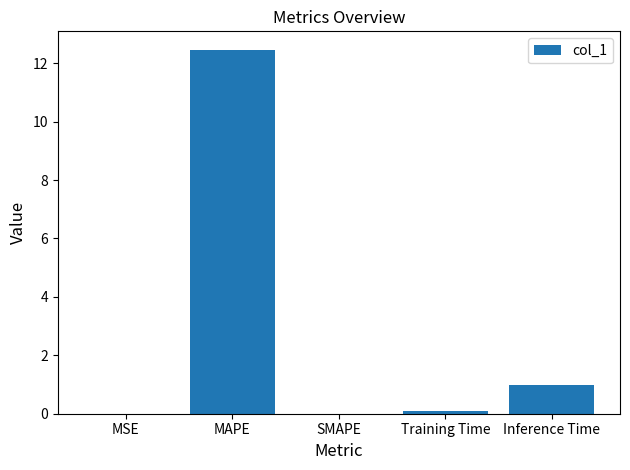

At which label is the value closest to 6?

Inference Time